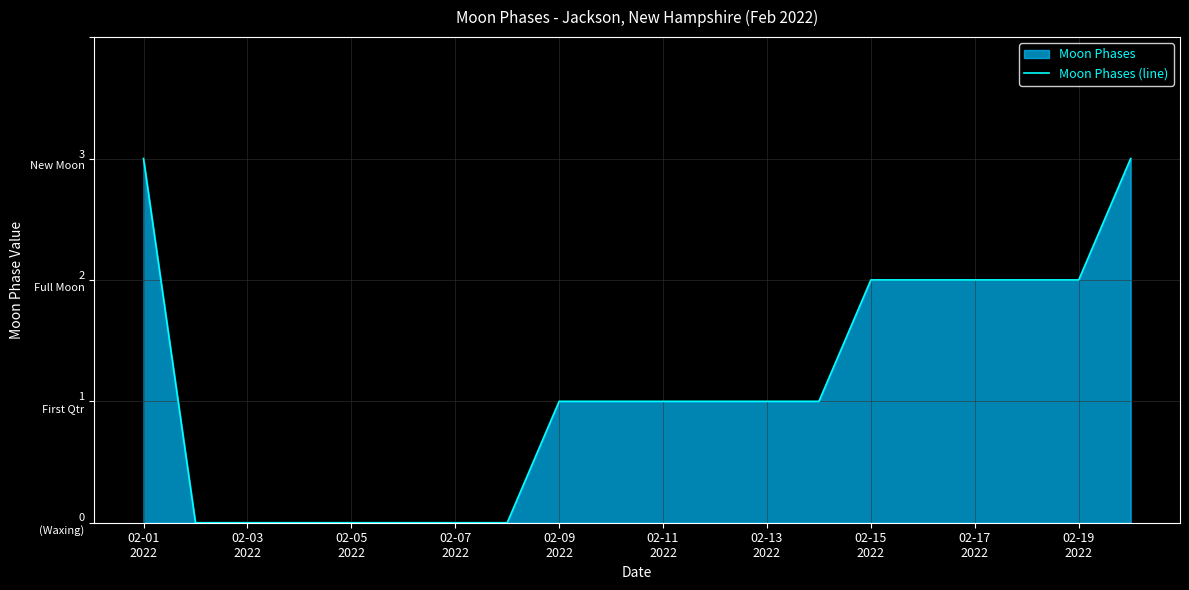

At which label does the data first exceed 1?

02-01
2022